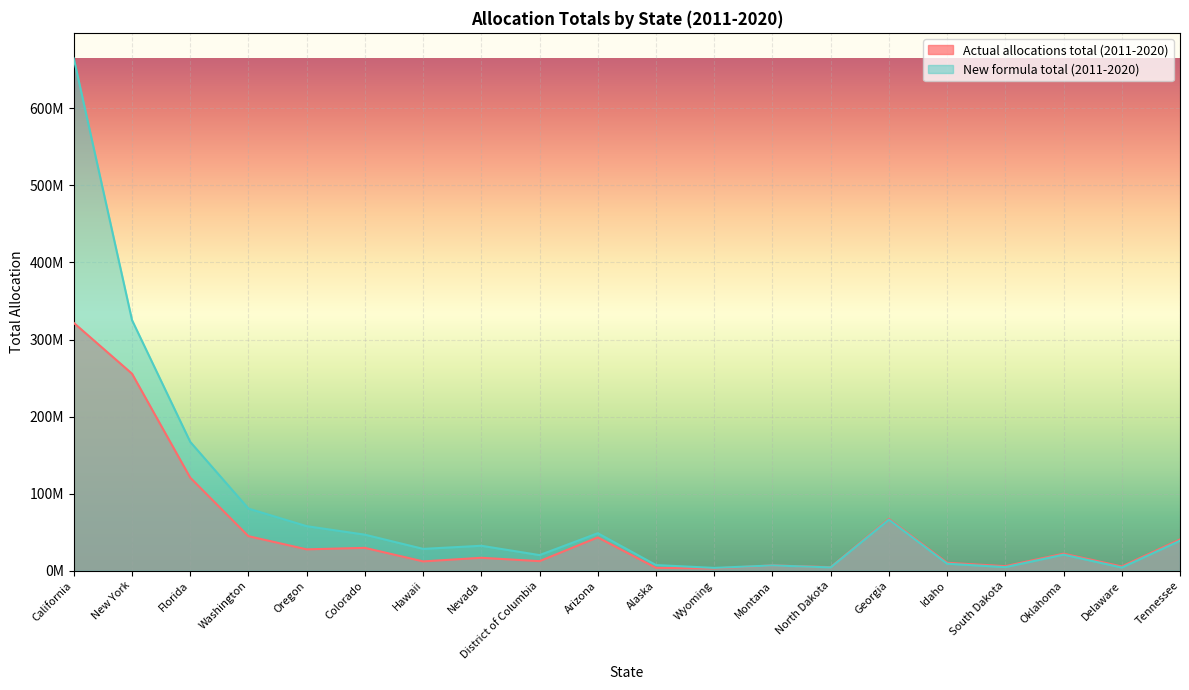

What is the difference between the maximum and second lowest values in the Actual allocations total (2011-2020) series?

317839972